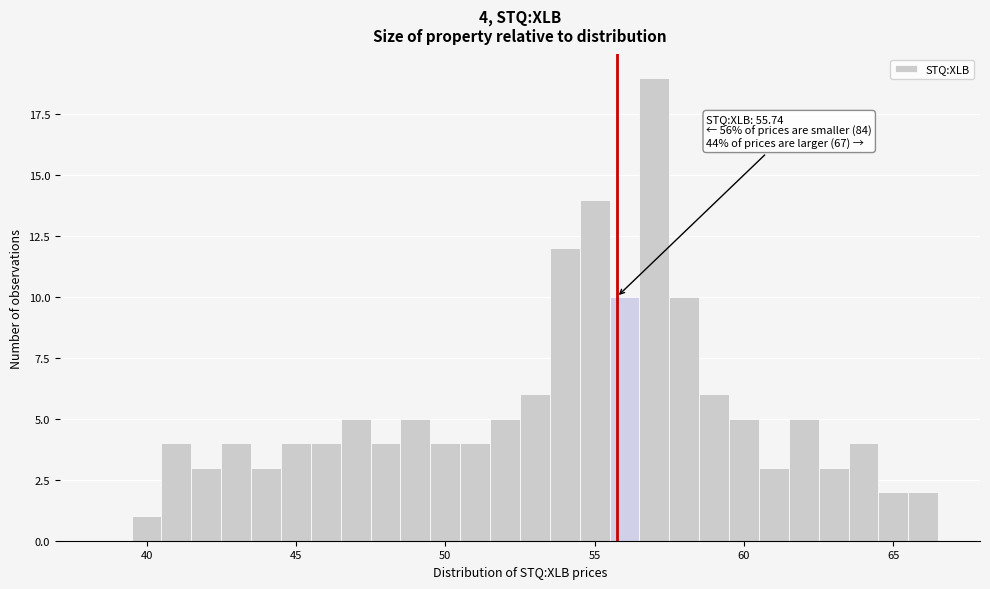

Read against the x-axis, roughly where is the centre of the tallest bar?

57.0